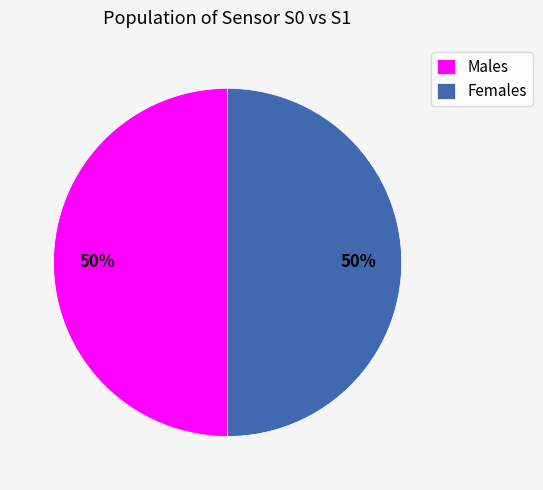

How many slices are in this pie chart?

2